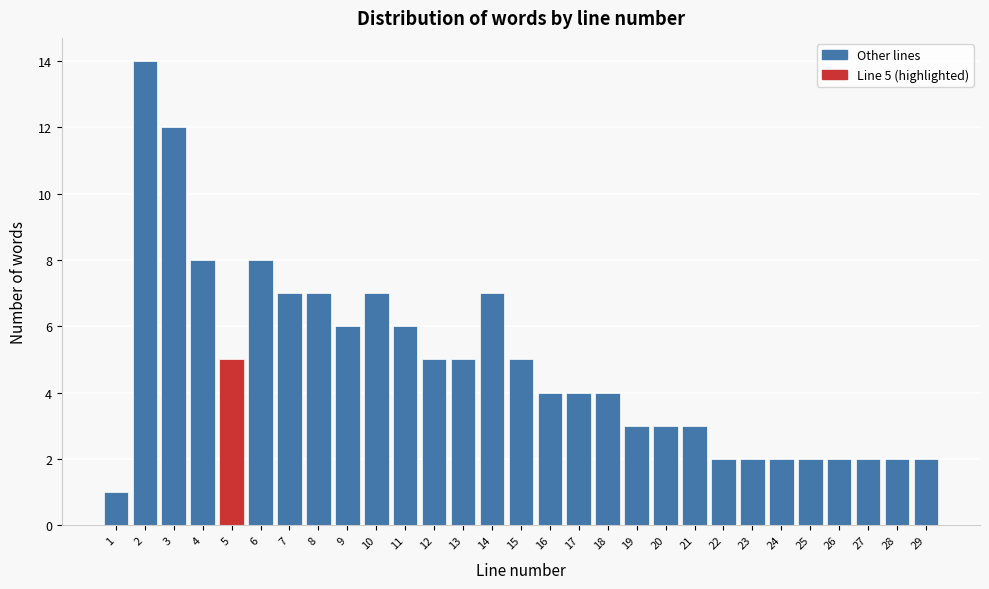

Reading right to left, what are all the values shown in this chart?

29=2	28=2	27=2	26=2	25=2	24=2	23=2	22=2	21=3	20=3	19=3	18=4	17=4	16=4	15=5	14=7	13=5	12=5	11=6	10=7	9=6	8=7	7=7	6=8	5=5	4=8	3=12	2=14	1=1